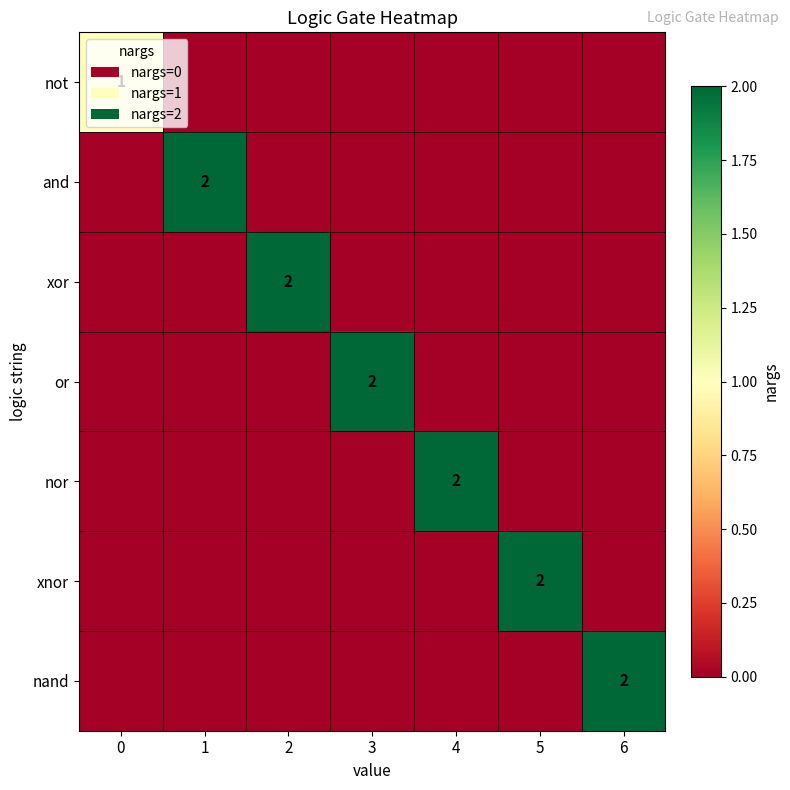

What is the difference between the highest and lowest values at 5?

2